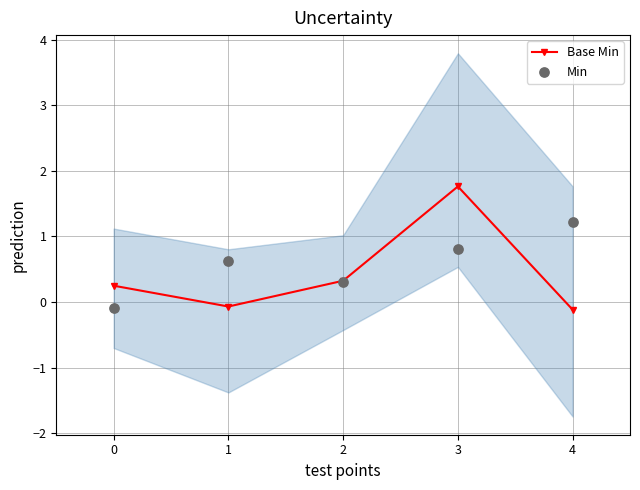

Which series contains the lowest Y value?

Base Min